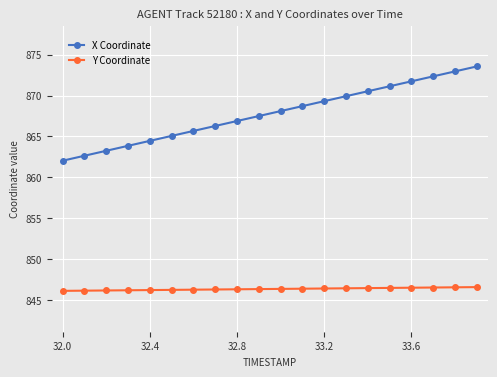

What is the difference between the maximum and minimum values in the X Coordinate series?

11.5